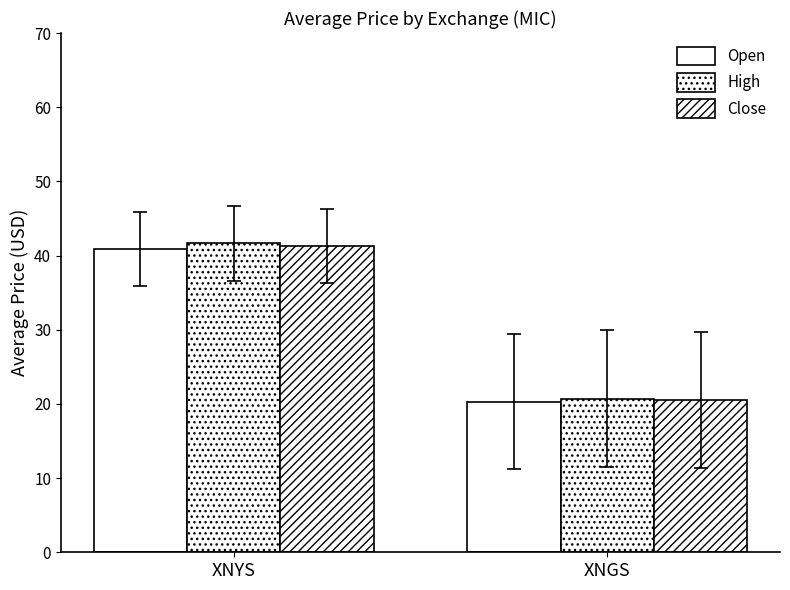

At how many categories does at least one series exceed 20?

2